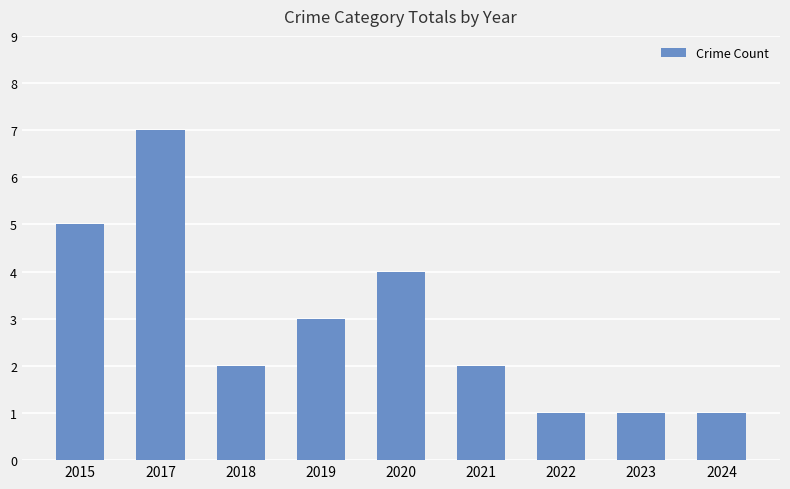

Read the value at 2019.

3